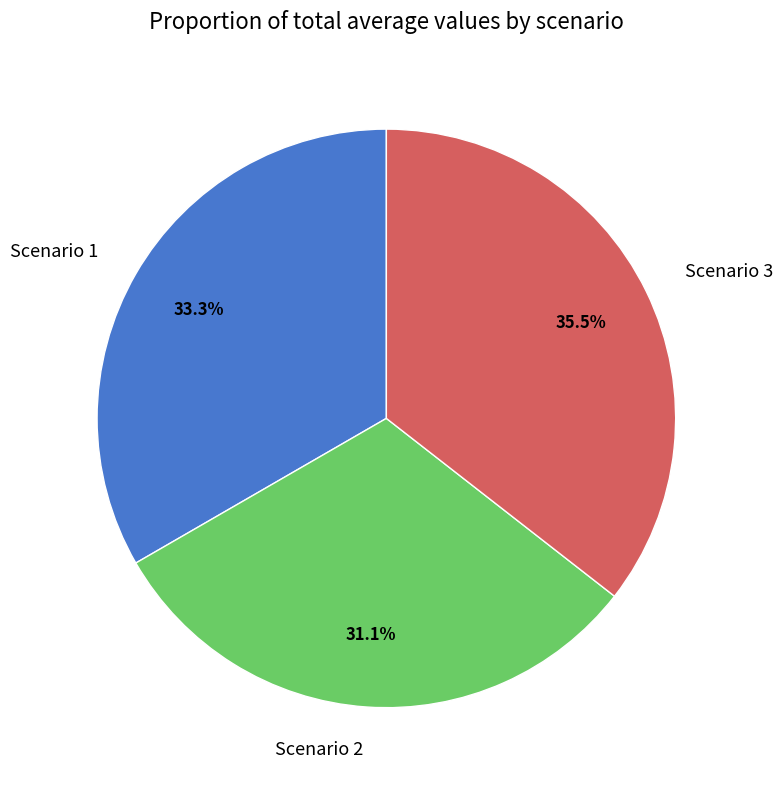

Rank the categories by value from lowest to highest.

Scenario 2, Scenario 1, Scenario 3